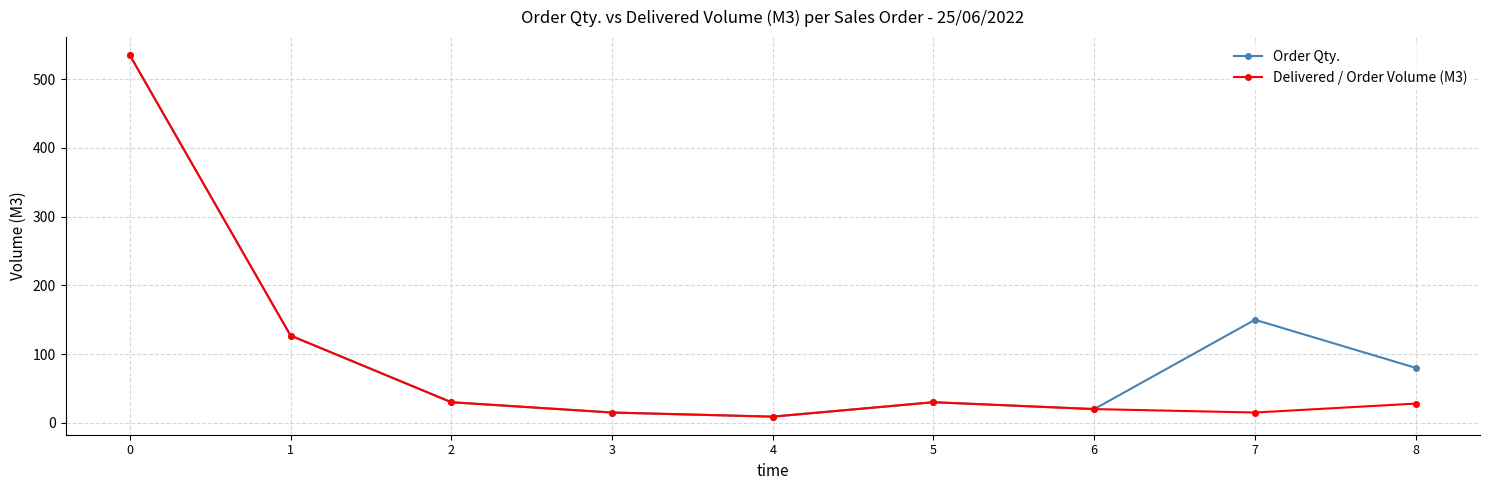

In Order Qty., how many points are lower than both neighbors (excluding endpoints)?

2